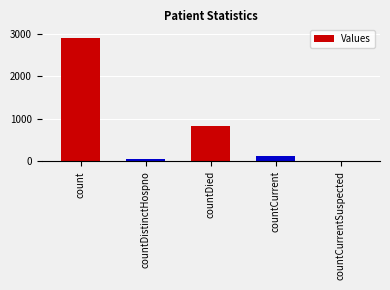

What is the sum of the values at countCurrent and countDistinctHospno?

168